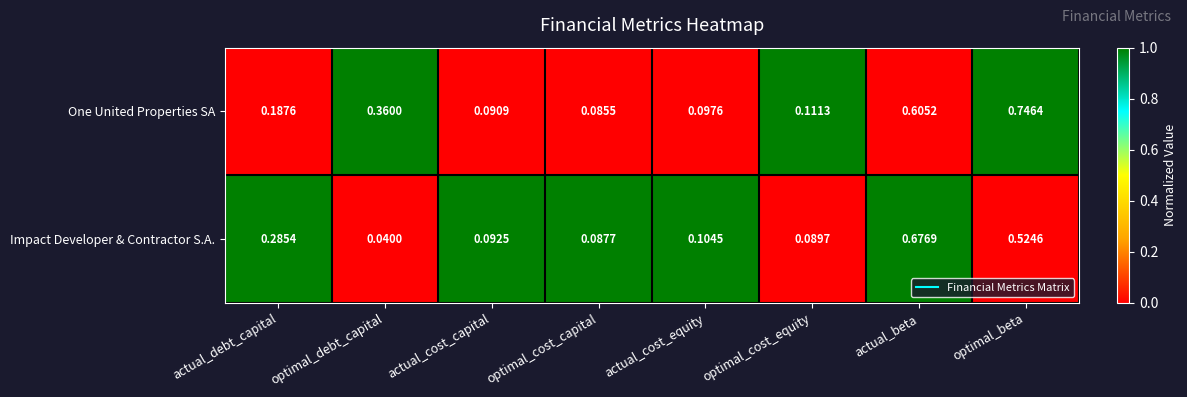

At which label is Impact Developer & Contractor S.A. closest to 0?

optimal_debt_capital